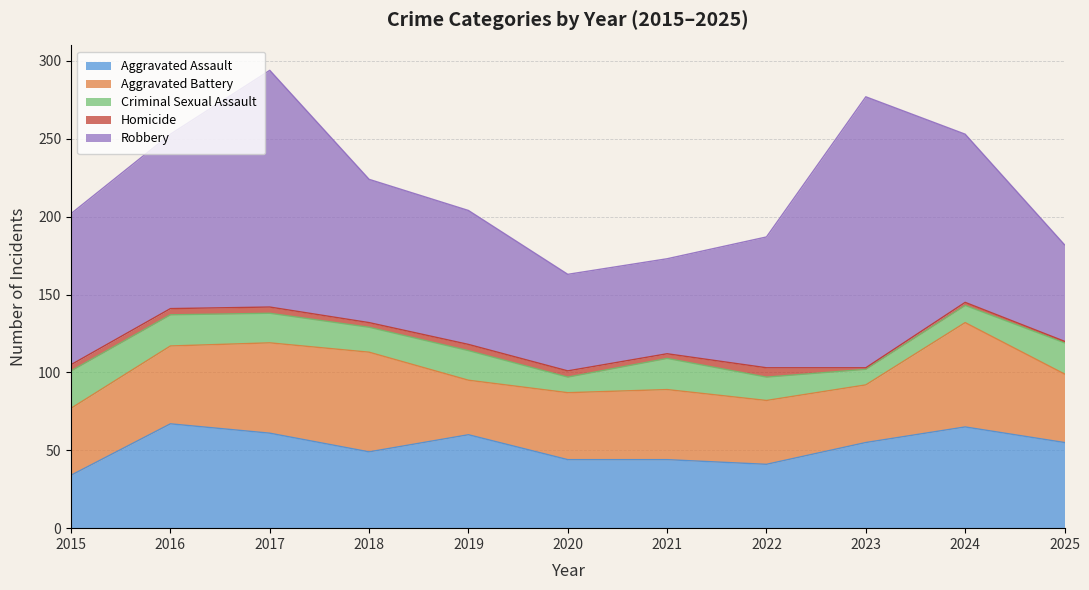

Which series changed the most between 2019 and 2024?

Aggravated Battery